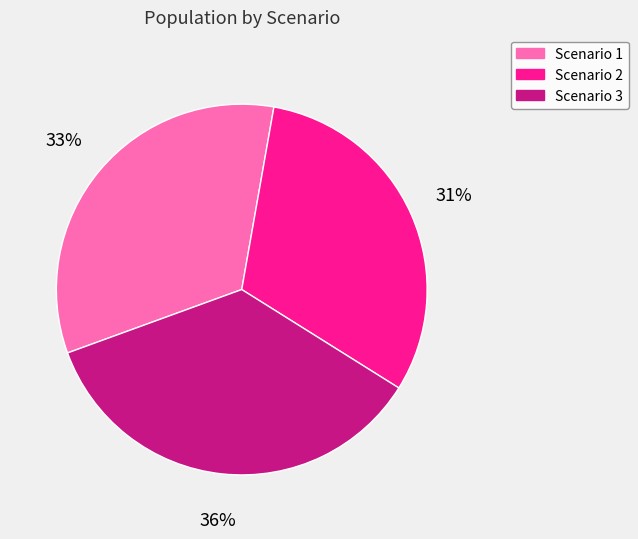

Is the sum of Scenario 3 and Scenario 2 greater than half?

Yes